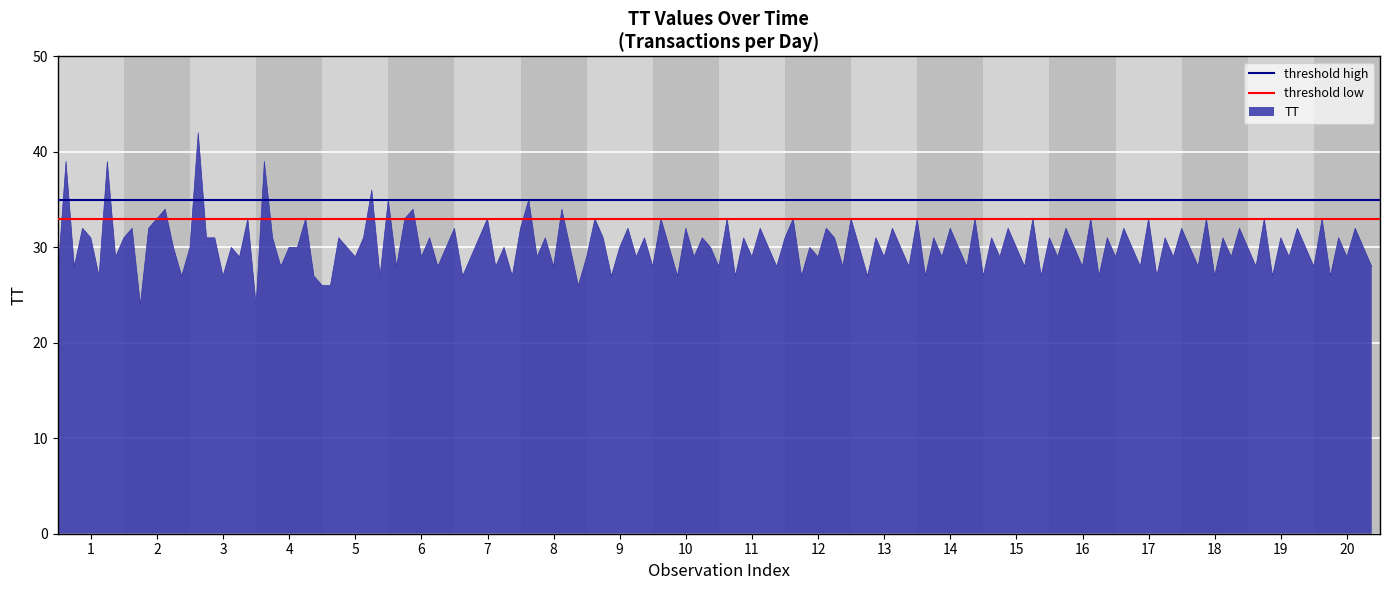

What is the minimum value for TT?

24